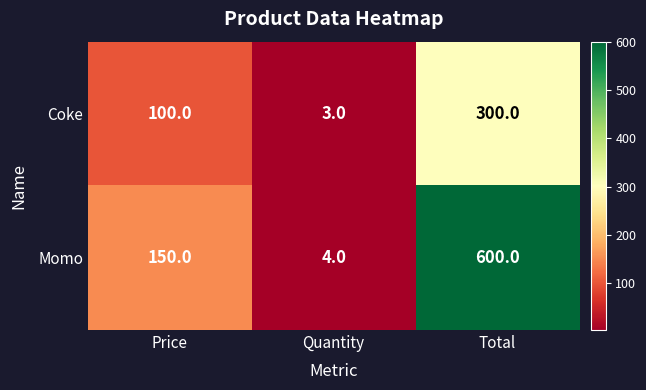

The value of Coke at Total is 448. True or false?

False